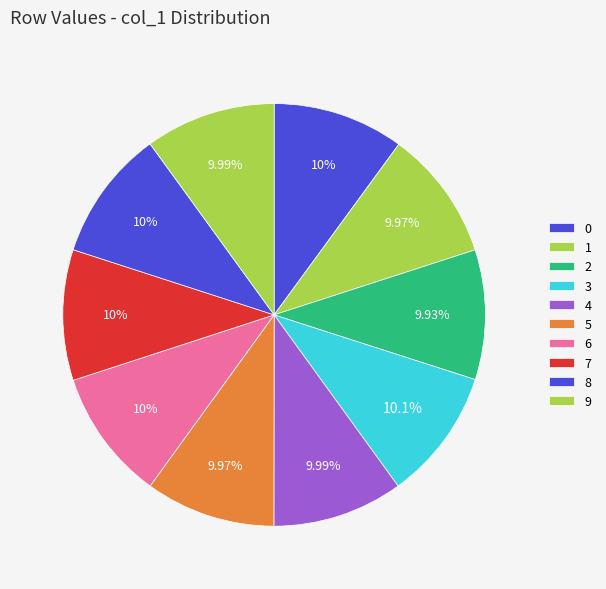

Does any single category account for the majority?

No